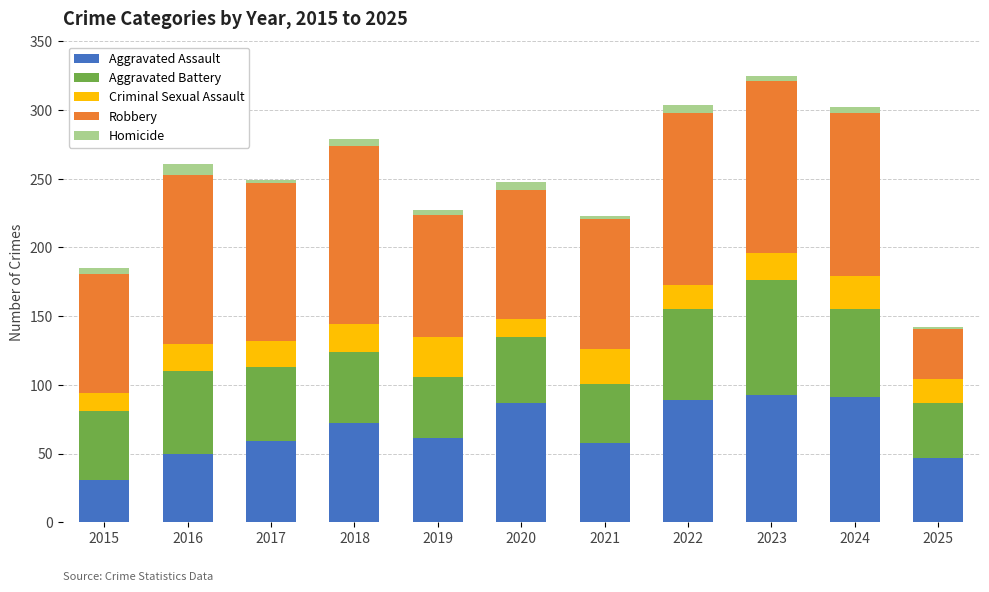

Is it true that Aggravated Assault equals 47 at 2025?

True